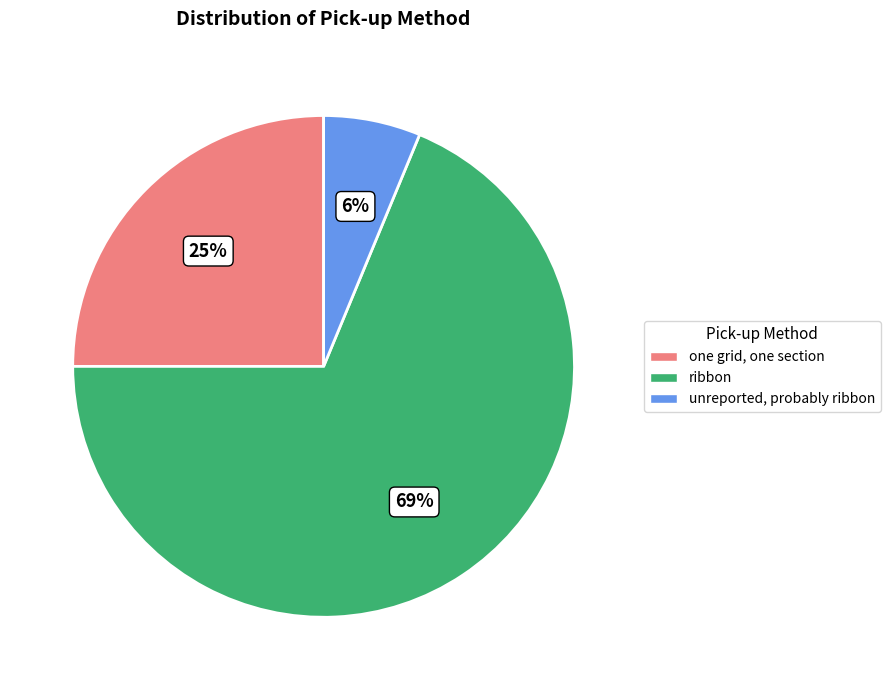

Which category has the biggest portion of the pie?

ribbon